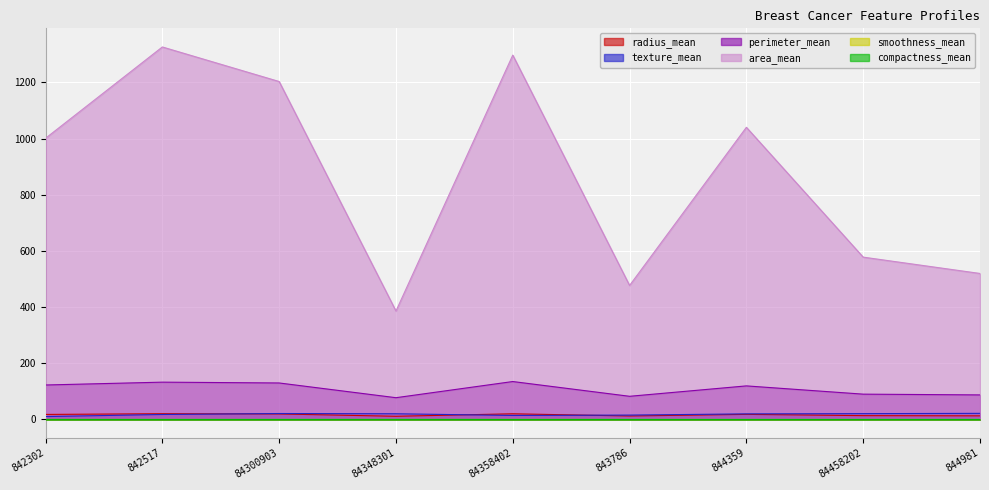

Reading left to right, list all the values displayed in this chart.

radius_mean: 18.0	20.6	19.7	11.4	20.3	12.4	18.2	13.7	13.0
texture_mean: 10.4	17.8	21.2	20.4	14.3	15.7	20.0	20.8	21.8
perimeter_mean: 122.8	132.9	130.0	77.6	135.1	82.6	119.6	90.2	87.5
area_mean: 1001.0	1326.0	1203.0	386.1	1297.0	477.1	1040.0	577.9	519.8
smoothness_mean: 0.1	0.1	0.1	0.1	0.1	0.1	0.1	0.1	0.1
compactness_mean: 0.3	0.1	0.2	0.3	0.1	0.2	0.1	0.2	0.2